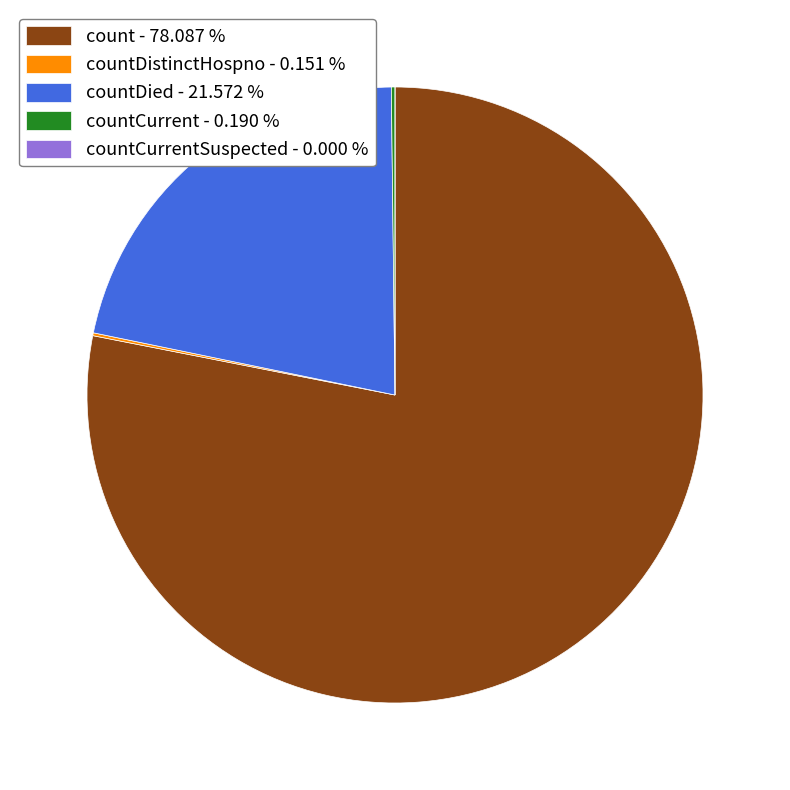

Which category has the biggest portion of the pie?

count - 78.087 %